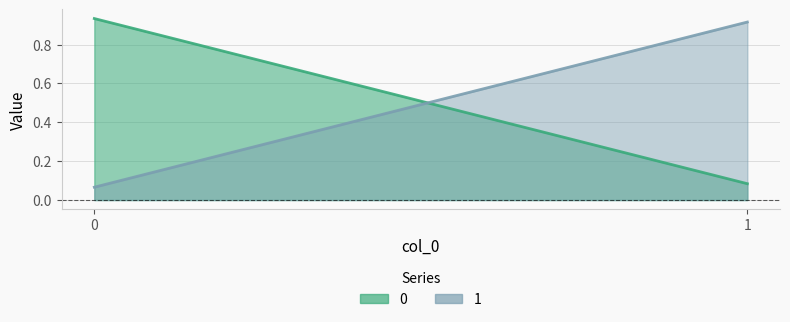

Is it true that 0 equals 0.9 at 0?

True